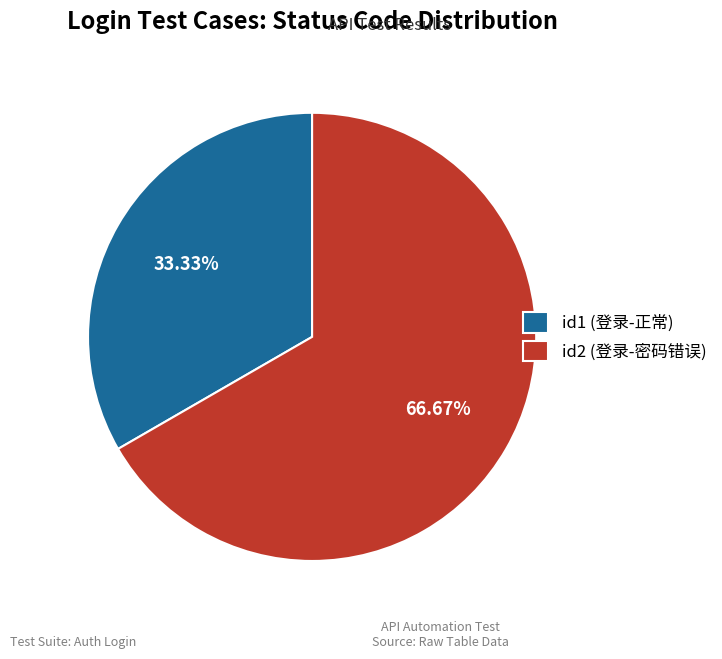

To the nearest percent, what portion does id1 (登录-正常) represent?

33%